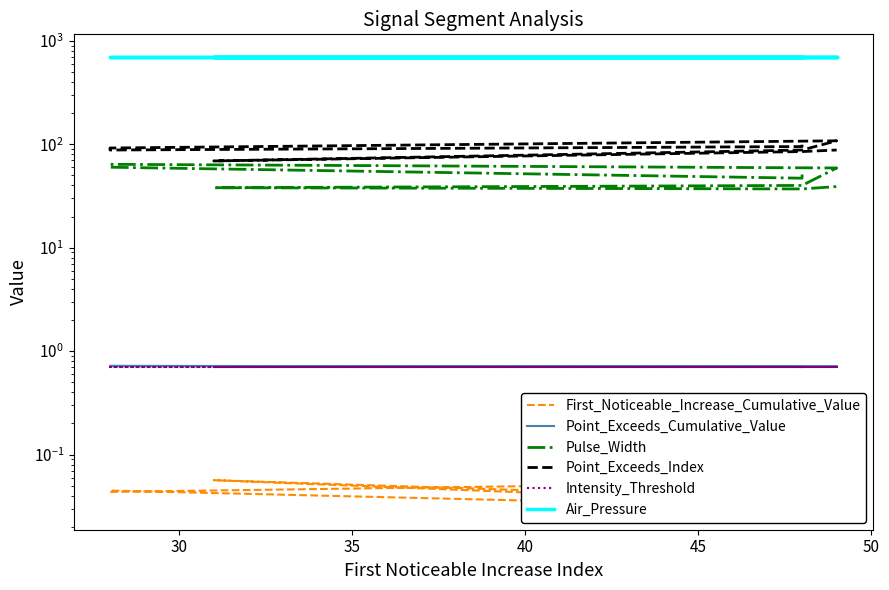

At which category does Point_Exceeds_Index reach its first local peak?

45